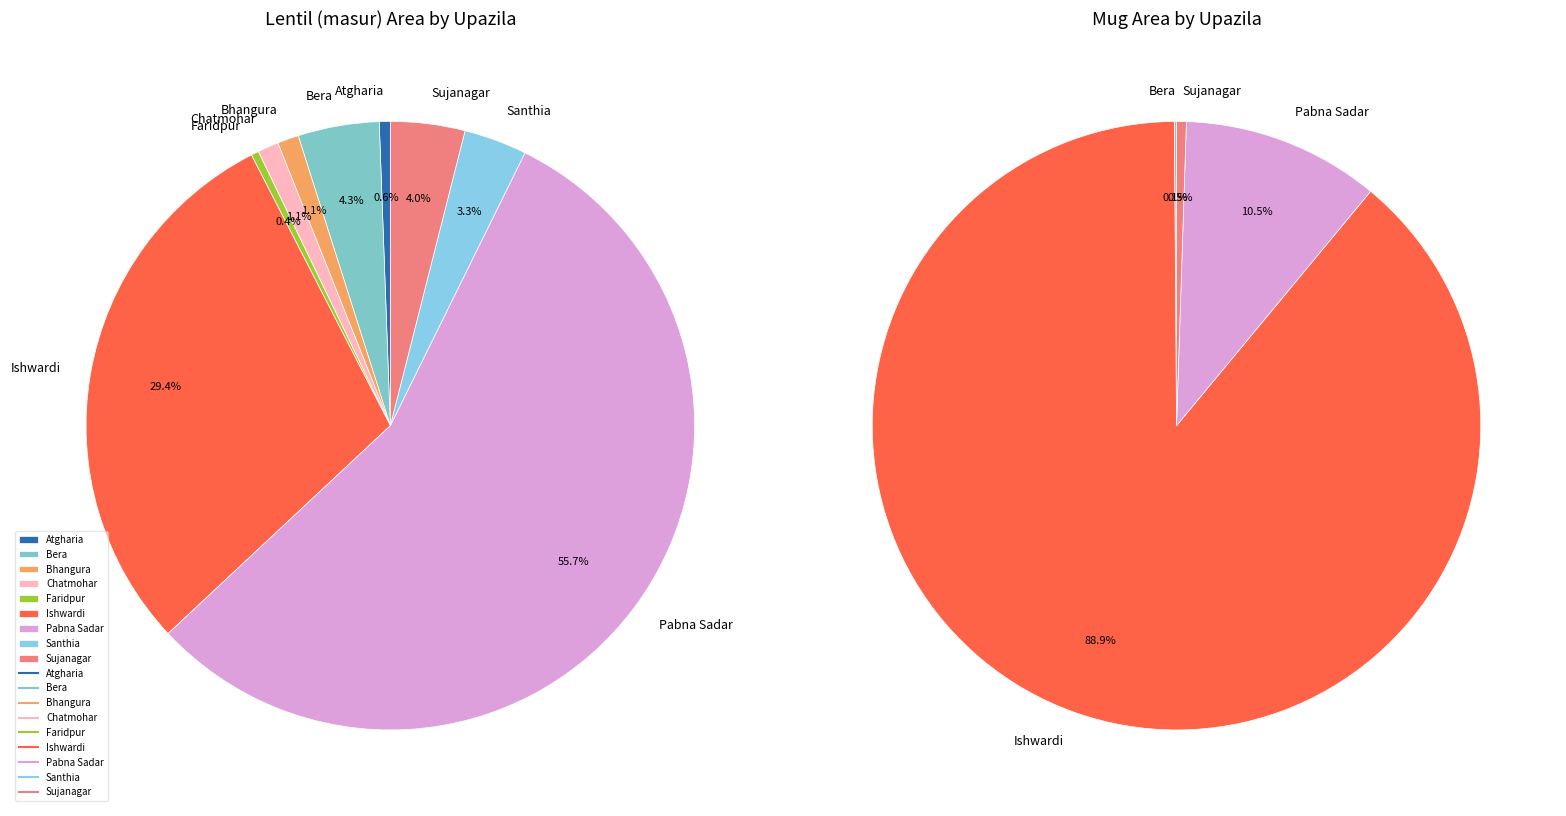

What is the spread (max minus min) of values at 3?

275